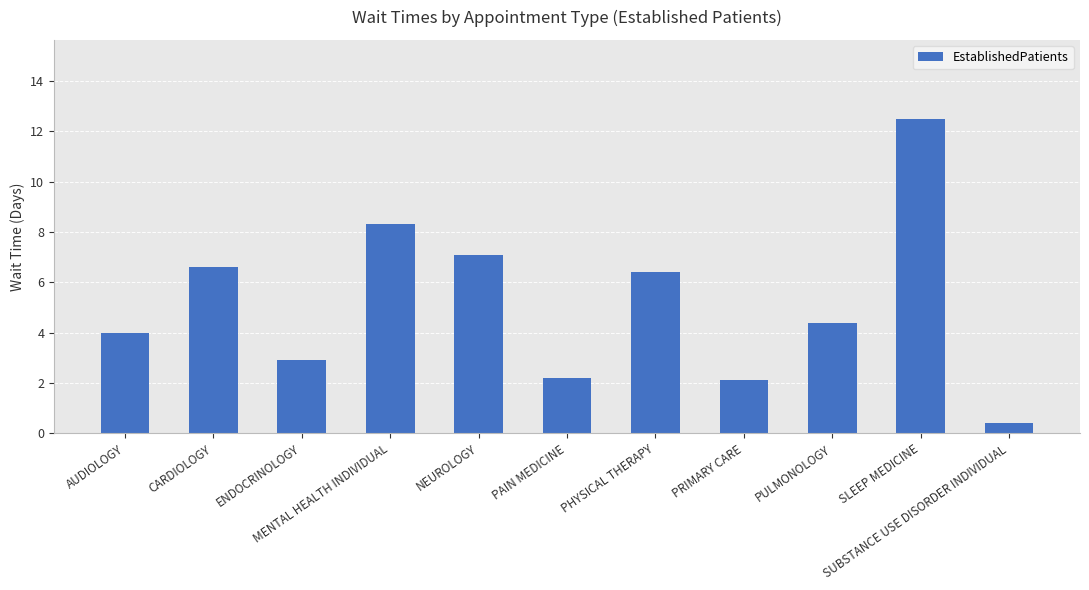

Reading left to right, transcribe all the data shown in this chart.

AUDIOLOGY=4.0	CARDIOLOGY=6.6	ENDOCRINOLOGY=2.9	MENTAL HEALTH INDIVIDUAL=8.3	NEUROLOGY=7.1	PAIN MEDICINE=2.2	PHYSICAL THERAPY=6.4	PRIMARY CARE=2.1	PULMONOLOGY=4.4	SLEEP MEDICINE=12.5	SUBSTANCE USE DISORDER INDIVIDUAL=0.4